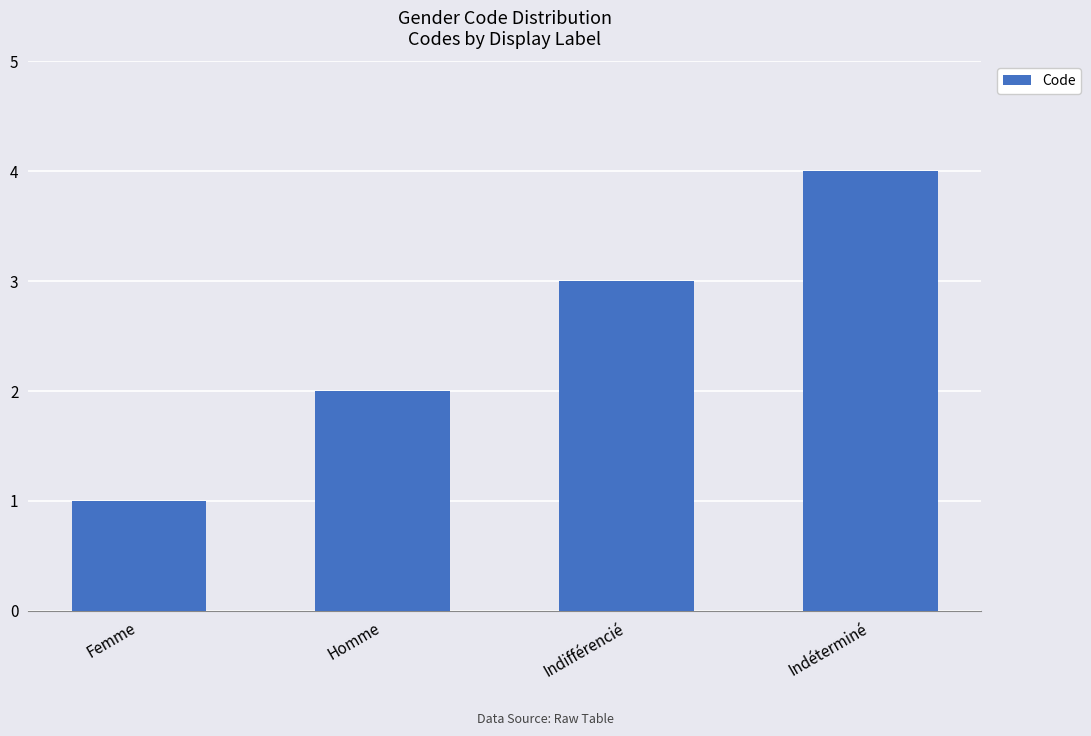

Are the bars grouped side by side (vs. stacked)?

No